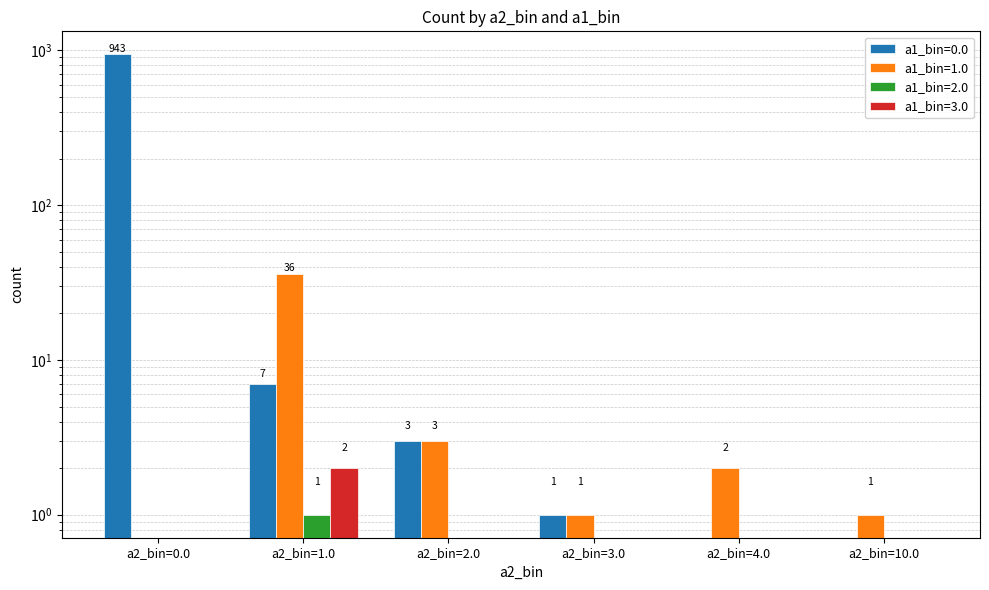

Where does the a1_bin=0.0 series first go above 3?

a2_bin=0.0